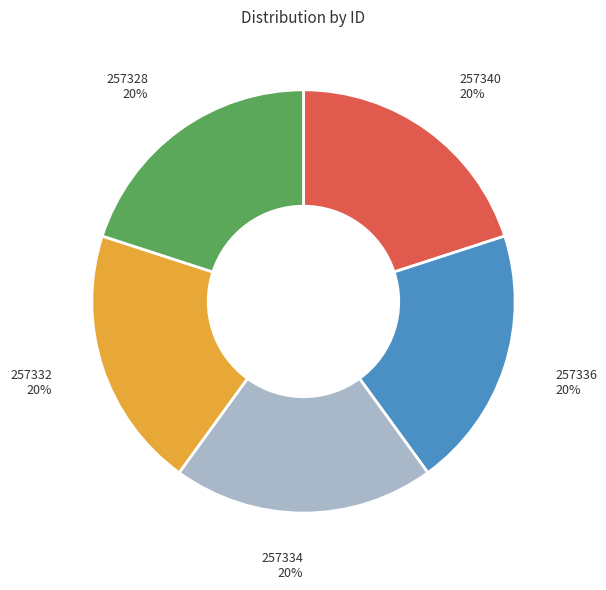

To the nearest percent, what is the average slice percentage?

20%